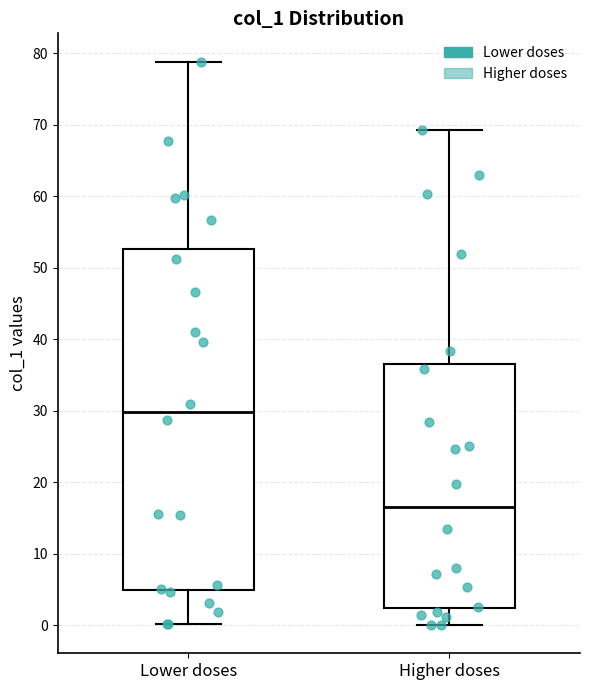

Reading left to right, transcribe this box plot: for each box, give where its median line is, the range the box spans, and where its two whiskers end, as read against the y-axis. The values are not printed on the chart, so give them approximately, as read against the axis.

Lower doses: median 30, box 5 to 53, whiskers 0 to 79
Higher doses: median 17, box 2 to 36, whiskers 0 to 69